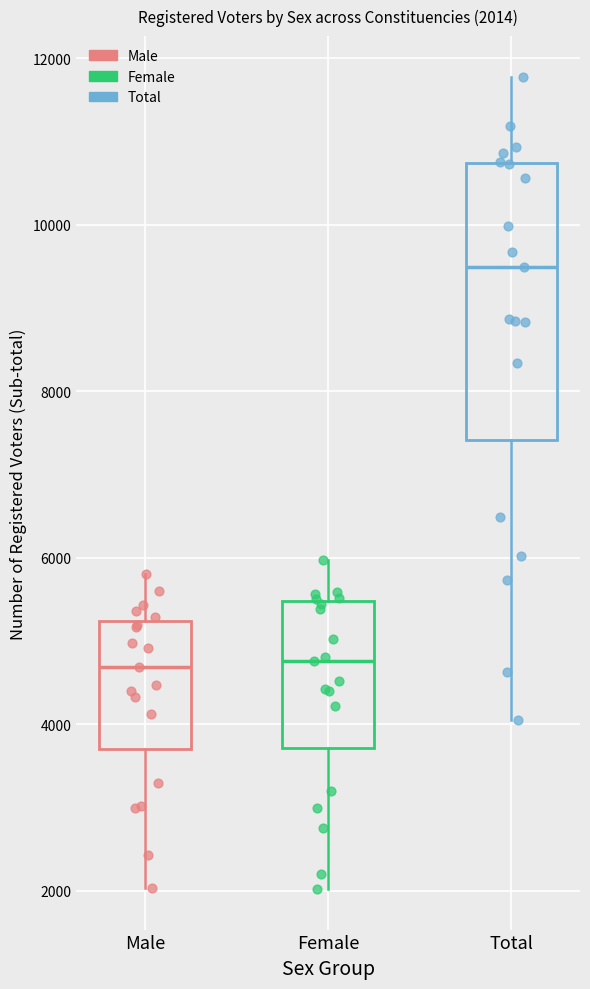

Comparing the boxes themselves (not the whiskers), which one is the tallest?

Total